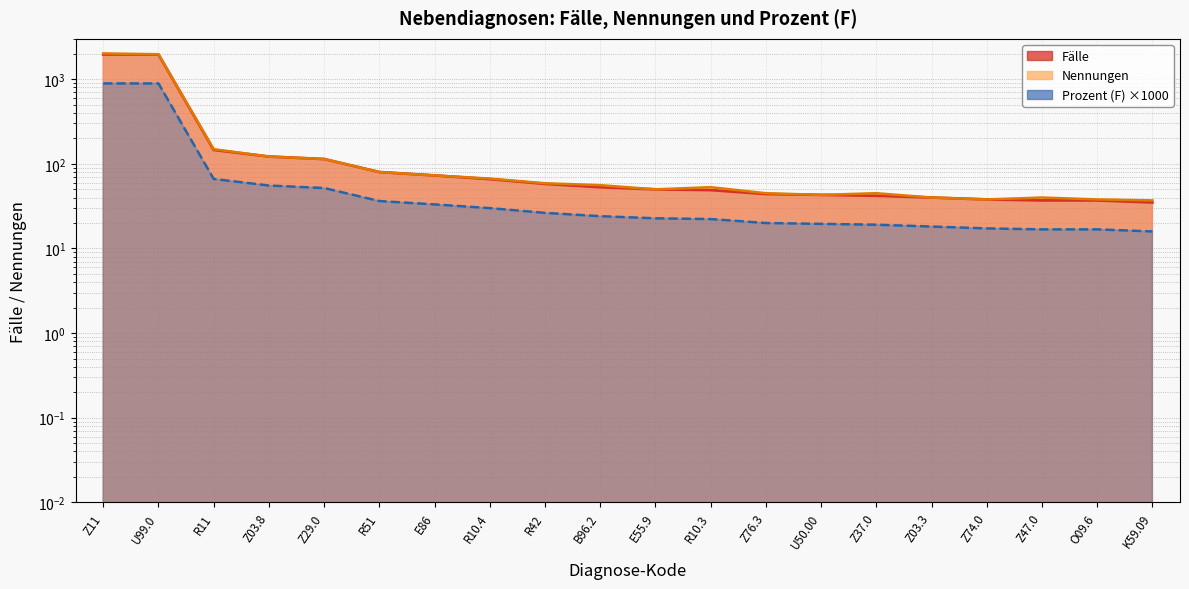

How many data points in Fälle are less than 53?

10